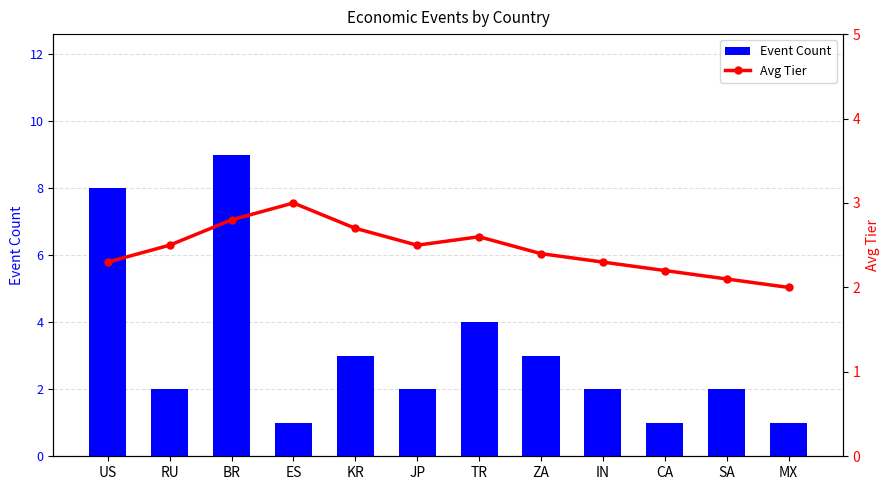

Reading left to right, transcribe all the data shown in this chart.

Event Count: 8.0	2.0	9.0	1.0	3.0	2.0	4.0	3.0	2.0	1.0	2.0	1.0
Avg Tier: 2.3	2.5	2.8	3.0	2.7	2.5	2.6	2.4	2.3	2.2	2.1	2.0